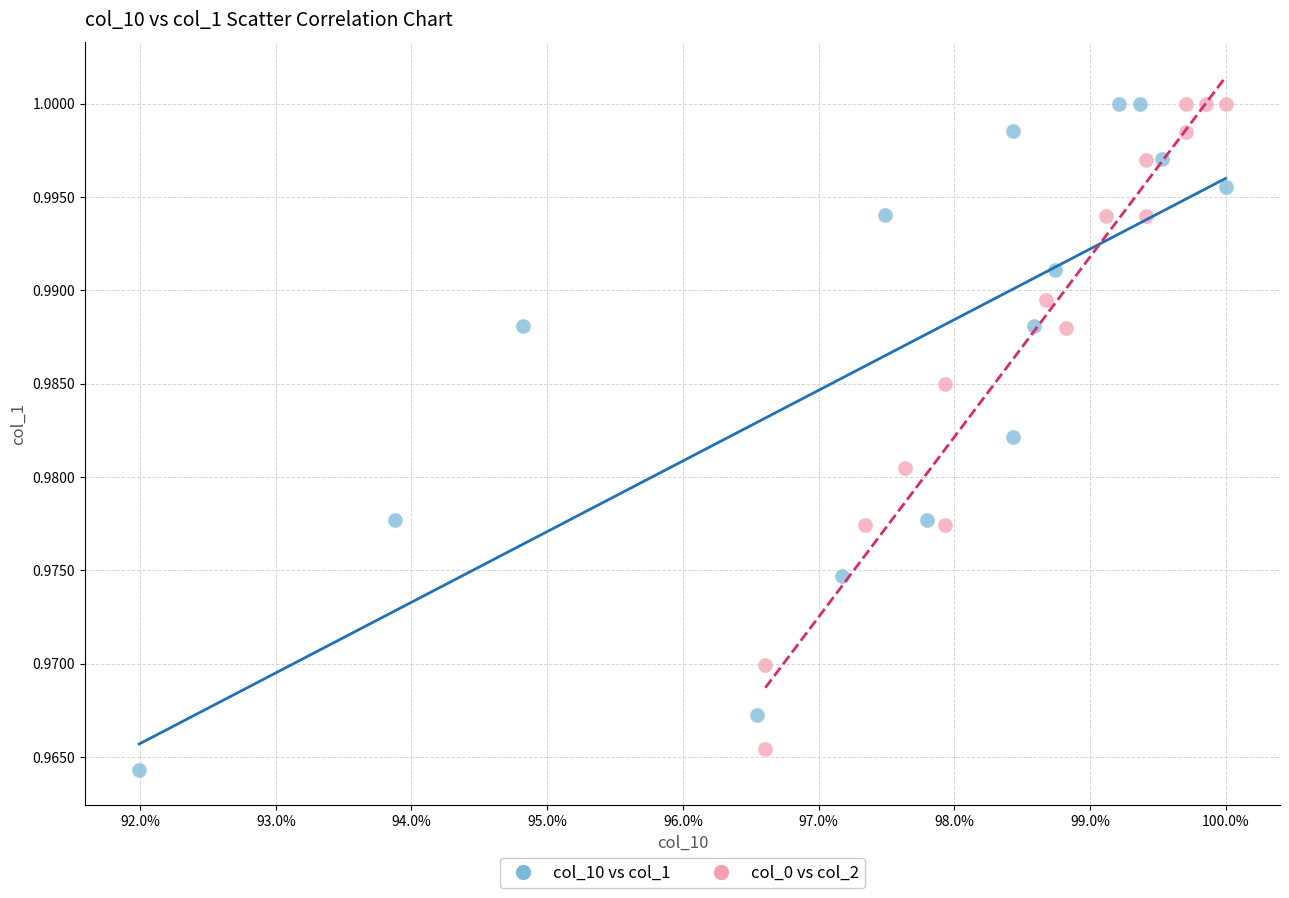

Which series has the widest spread of Y values?

col_10 vs col_1